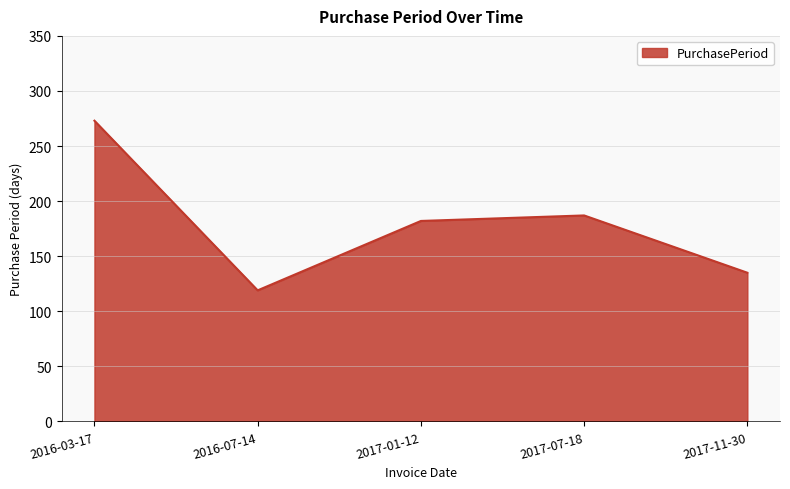

How many interior local valleys (lower than both neighbors) does the data have?

1